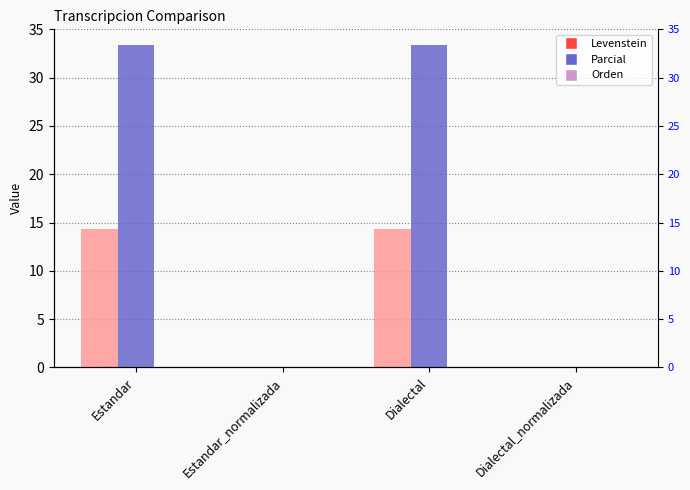

Which series has the largest total across all categories?

Parcial